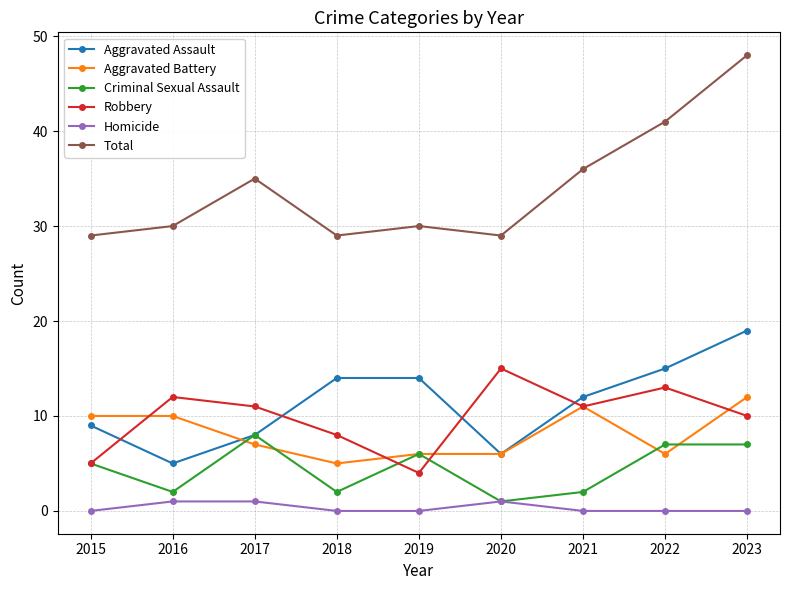

What are all the series names shown in the legend?

Aggravated Assault, Aggravated Battery, Criminal Sexual Assault, Robbery, Homicide, Total